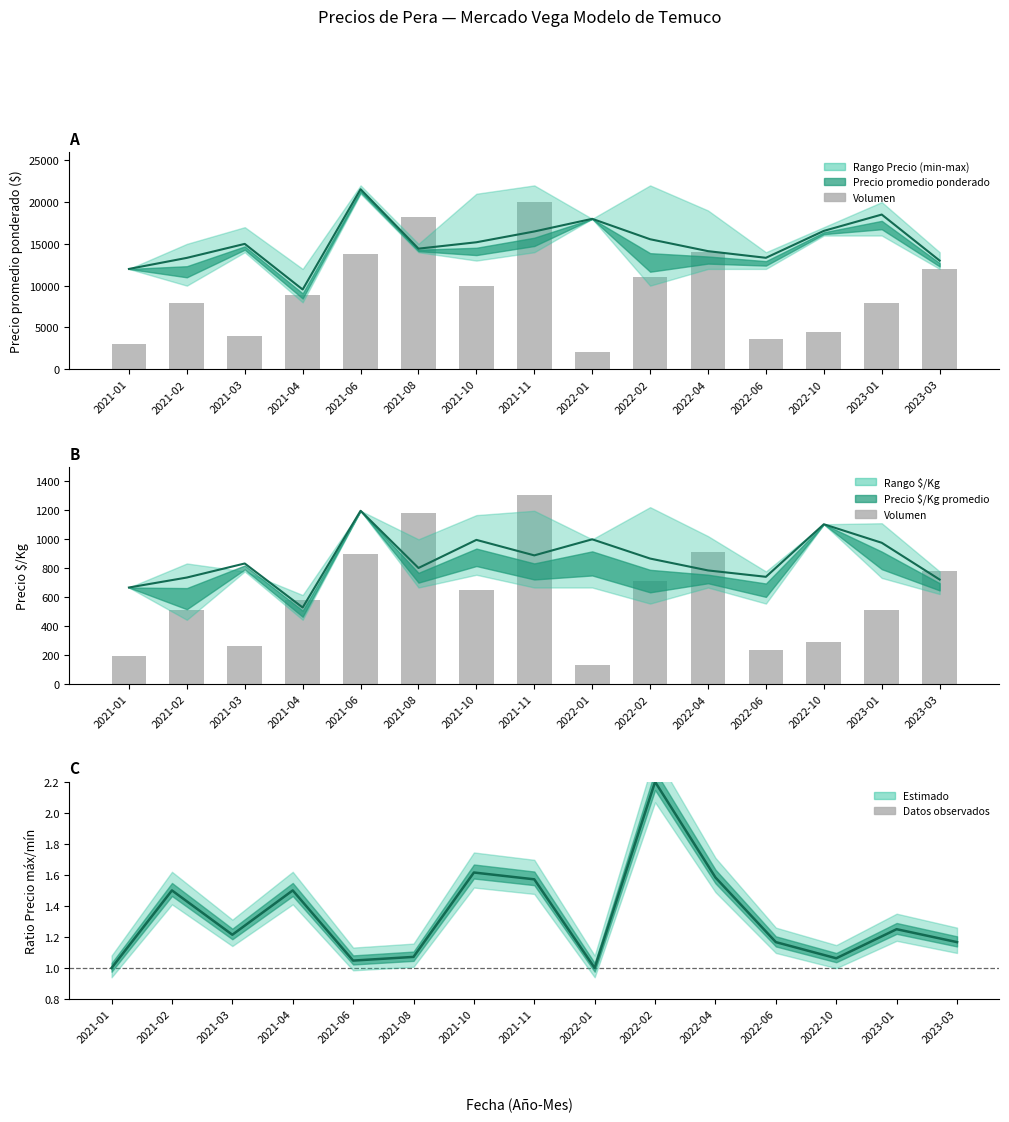

Count the number of values greater than 578.

8